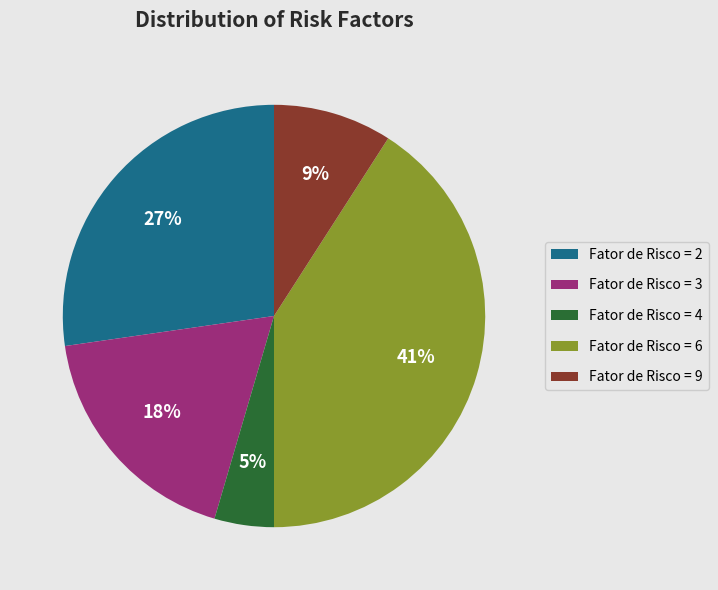

To the nearest percent, what percentage of the pie is Fator de Risco = 4?

5%